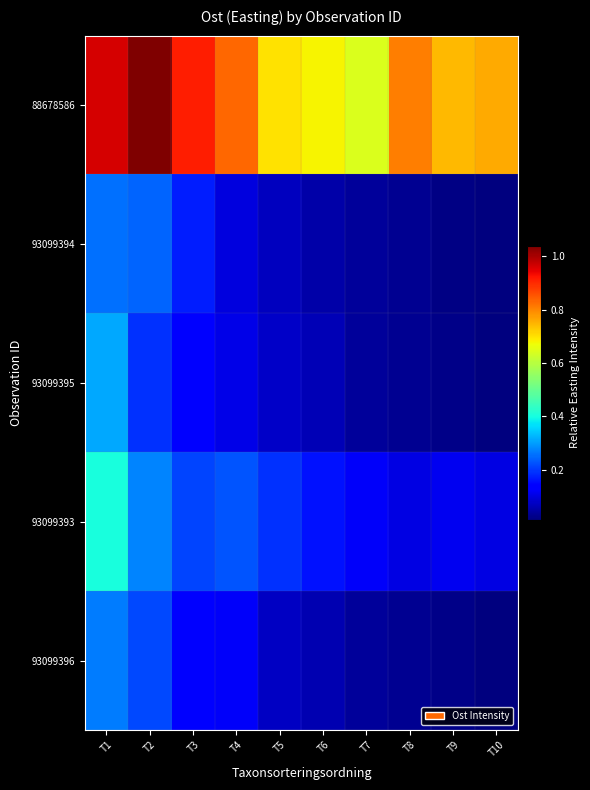

What is the spread (max minus min) of values at T2?

0.8